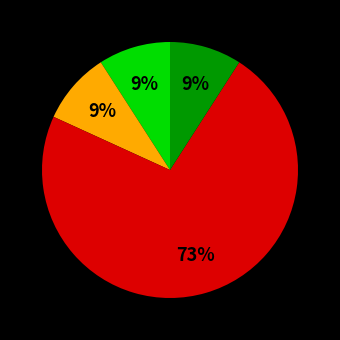

Is there a majority slice in this chart?

Yes